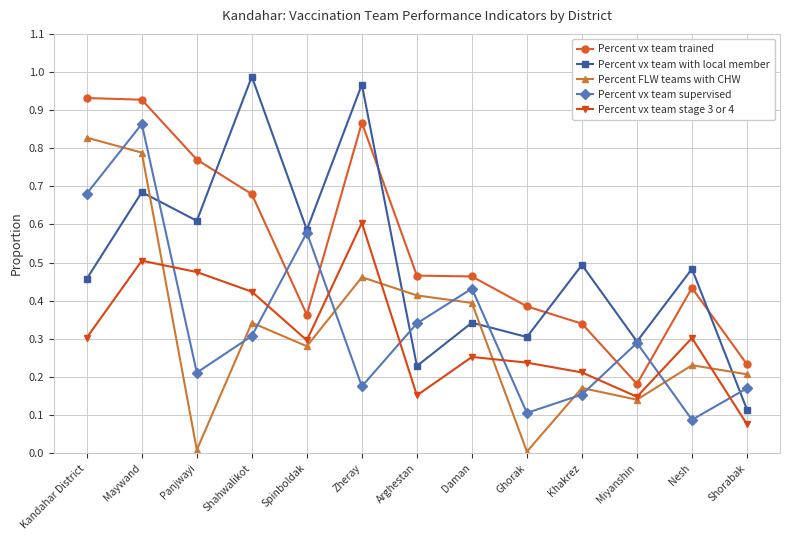

What is the label of the 12th point from the left?

Nesh